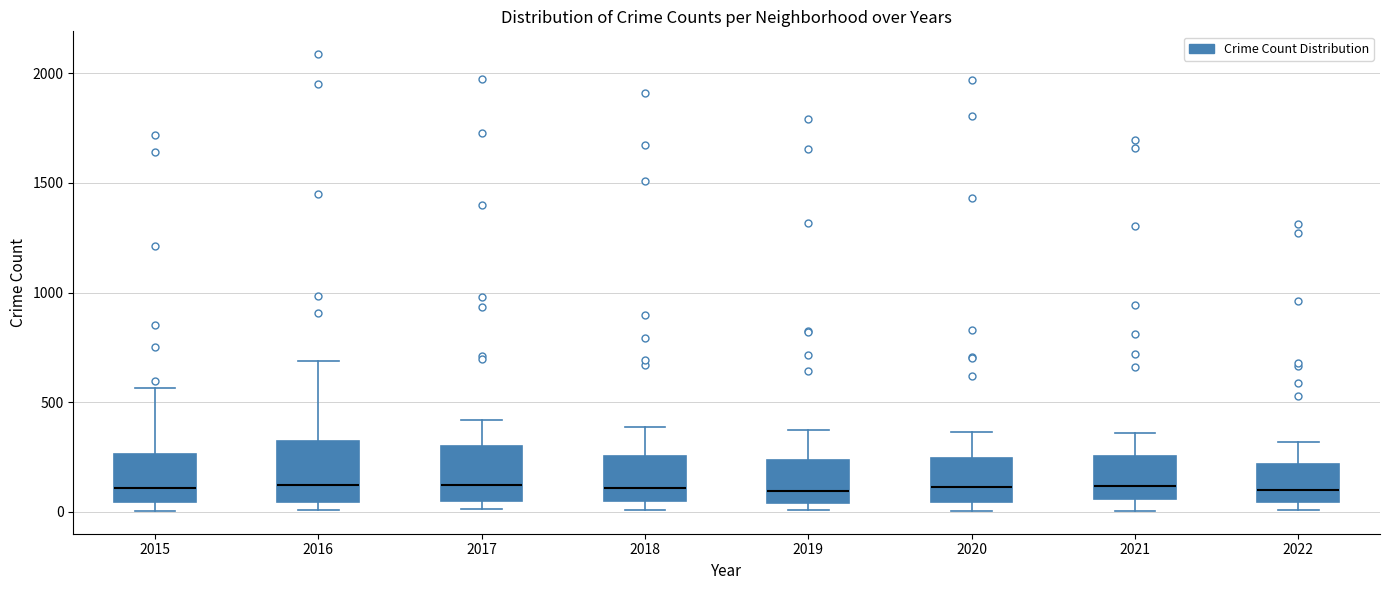

Where is the lower edge of the box at x = 2020 on the y-axis? The values are not printed on the chart, so give them approximately, as read against the axis.

50